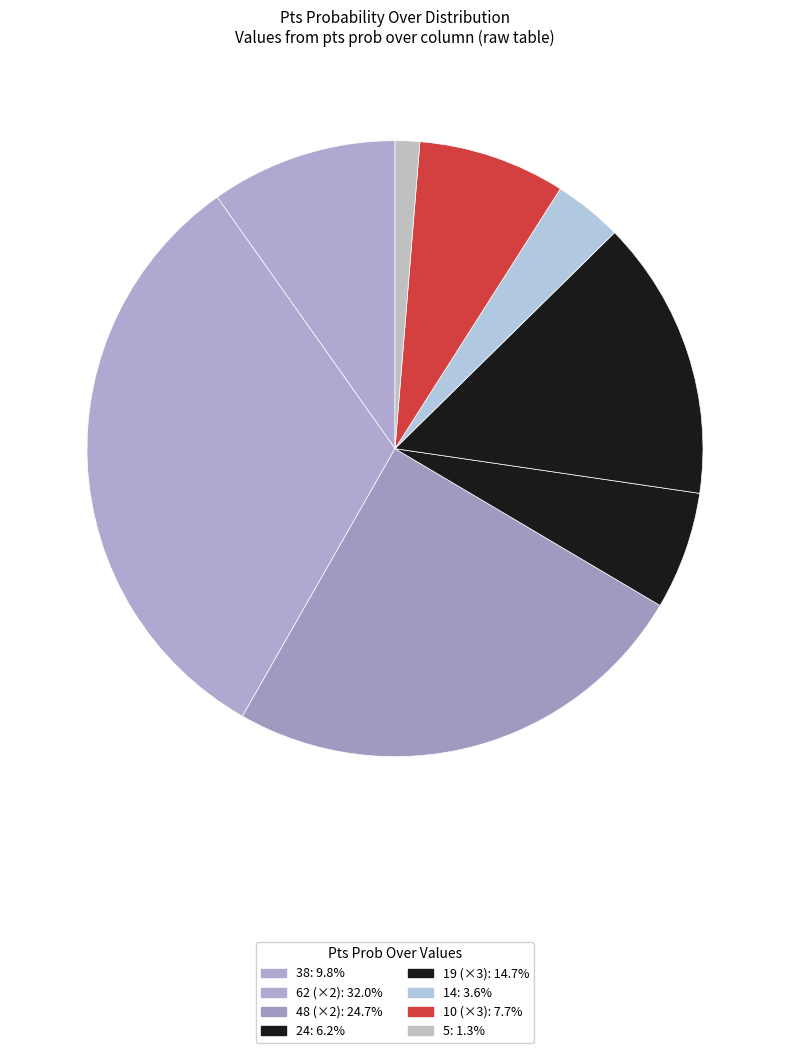

How many slices are in this pie chart?

8